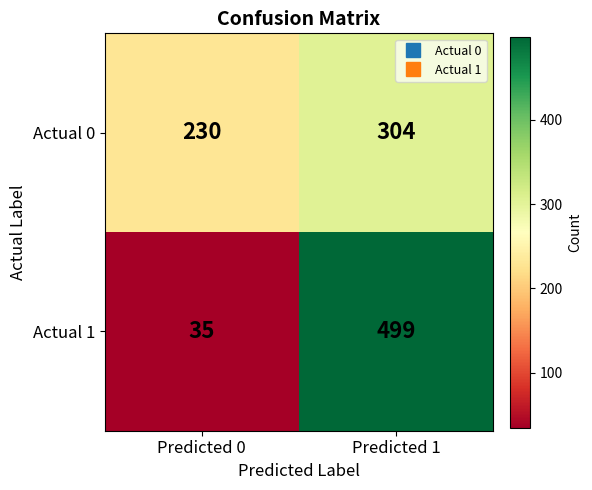

Reading left to right, list all the values displayed in this chart.

Actual 0: 230	304
Actual 1: 35	499